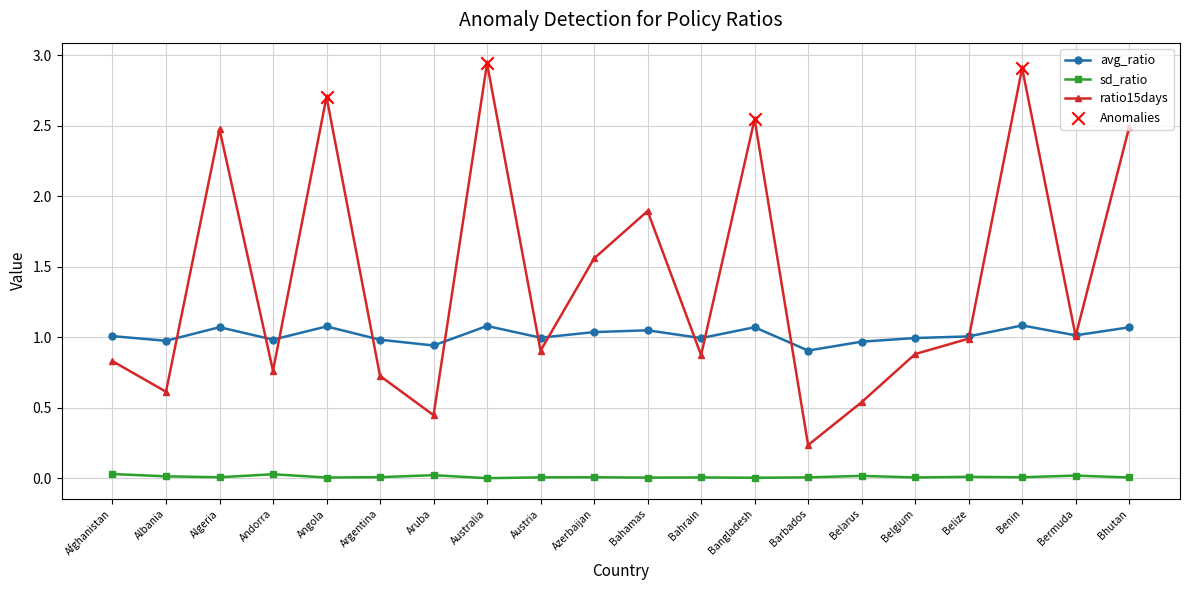

Is the value of avg_ratio at Bahrain greater than the value of sd_ratio at Andorra?

Yes